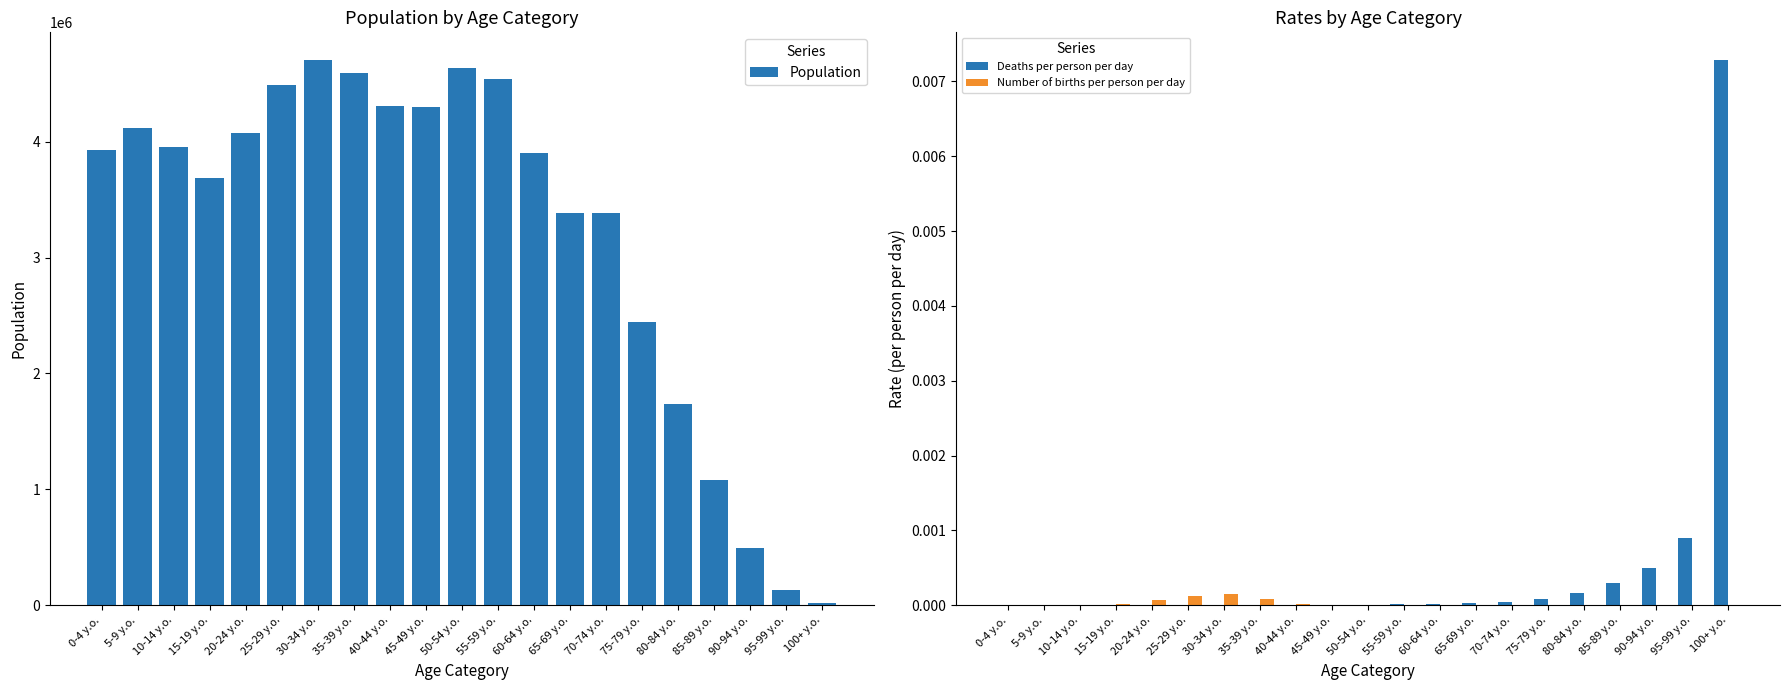

At which category is the sum across all series the highest?

30-34 y.o.